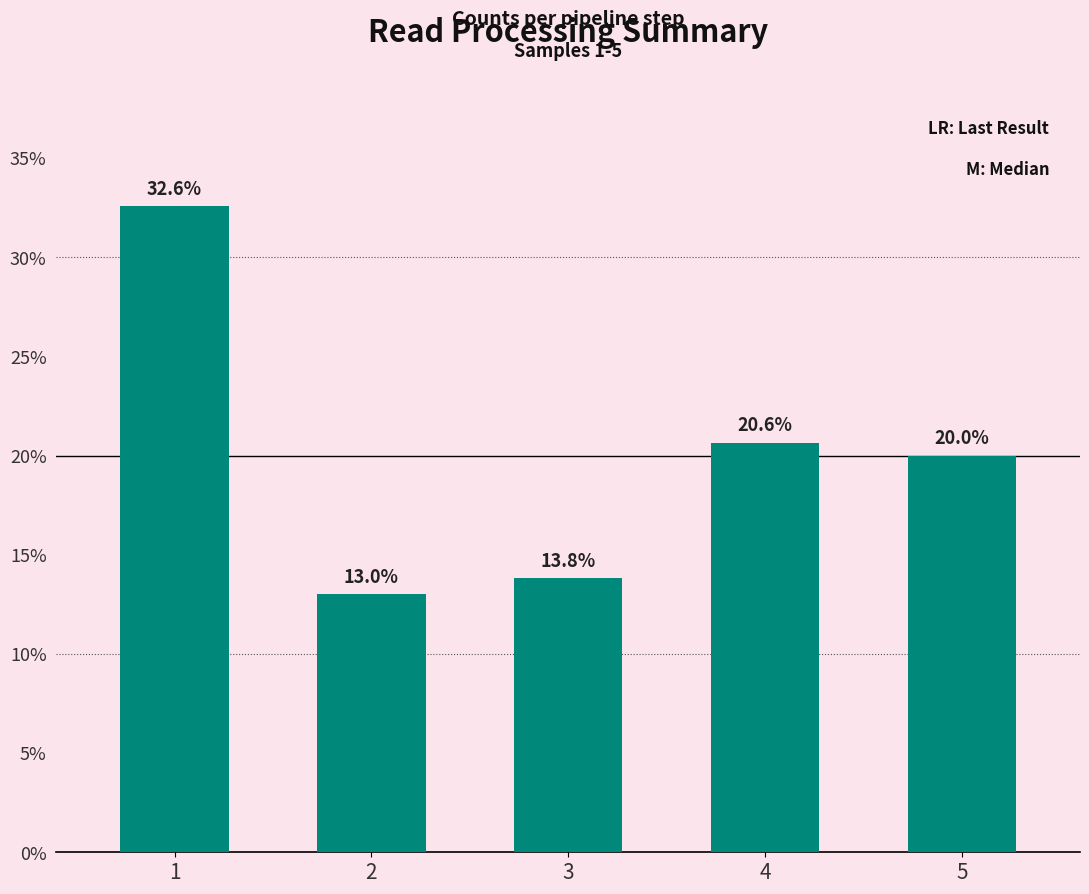

What value does the data have at 5?

20.0